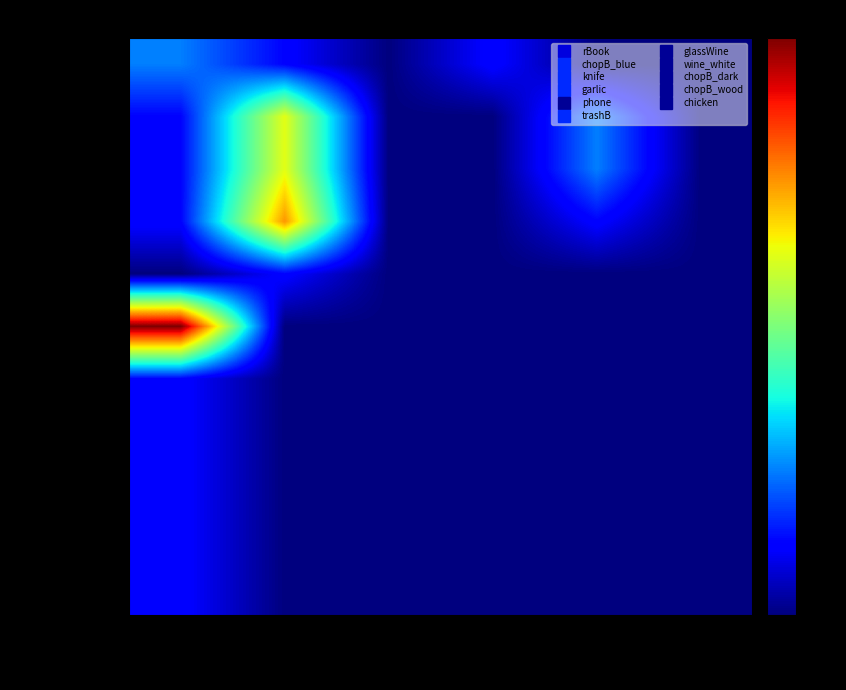

Rank the series at 0-10s from highest to lowest value.

trashB, rBook, chopB_blue, knife, garlic, glassWine, wine_white, chopB_dark, chopB_wood, chicken, phone